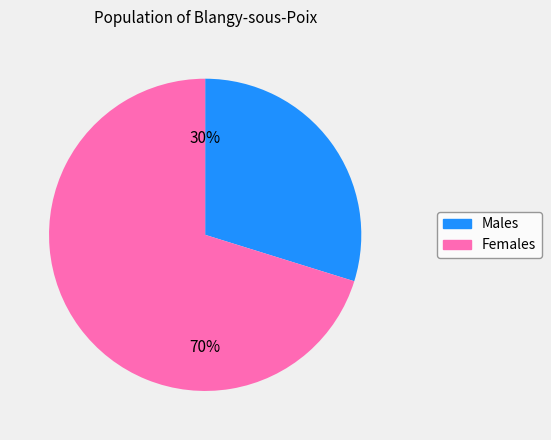

Is there a majority slice in this chart?

Yes